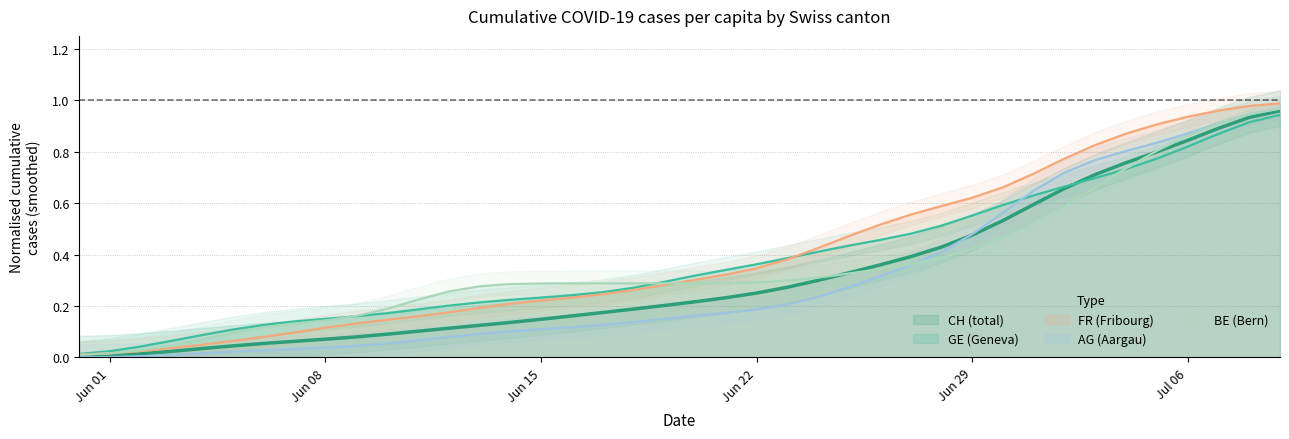

The value of FR_pc at 2020-06-18 is 0.3. True or false?

True